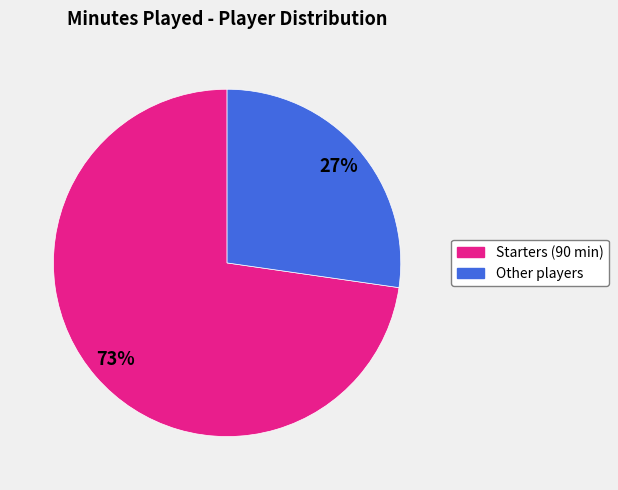

Is there a majority slice in this chart?

Yes